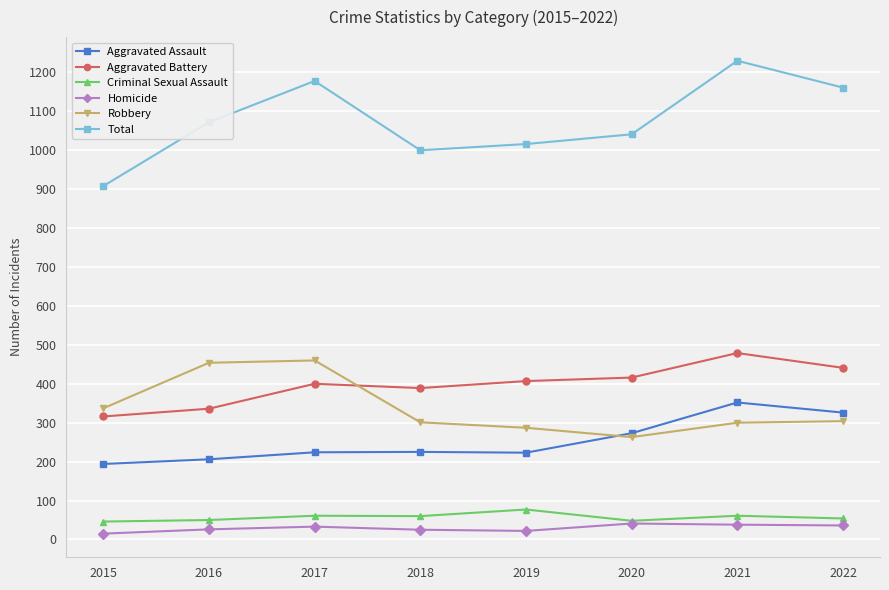

What is the sum of the Homicide values at 2016 and 2022?

62